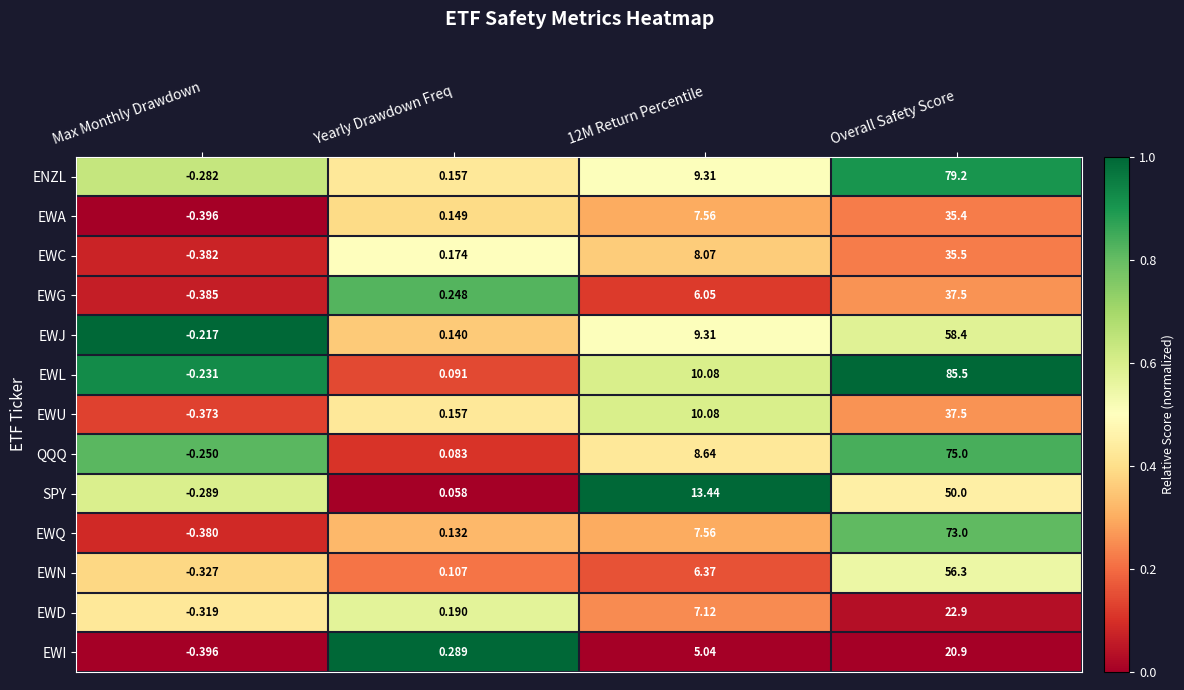

Which series has the largest total across all categories?

EWL